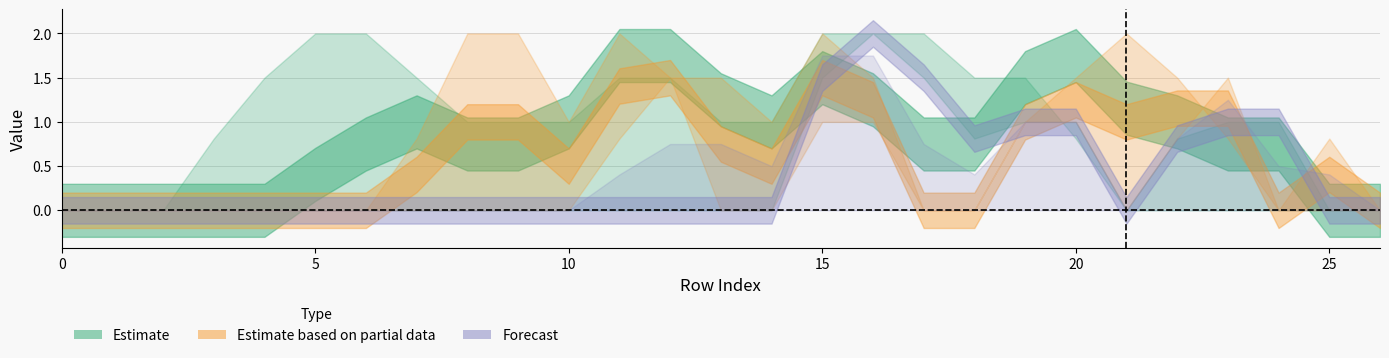

Which has a higher value, 21 or 26?

21